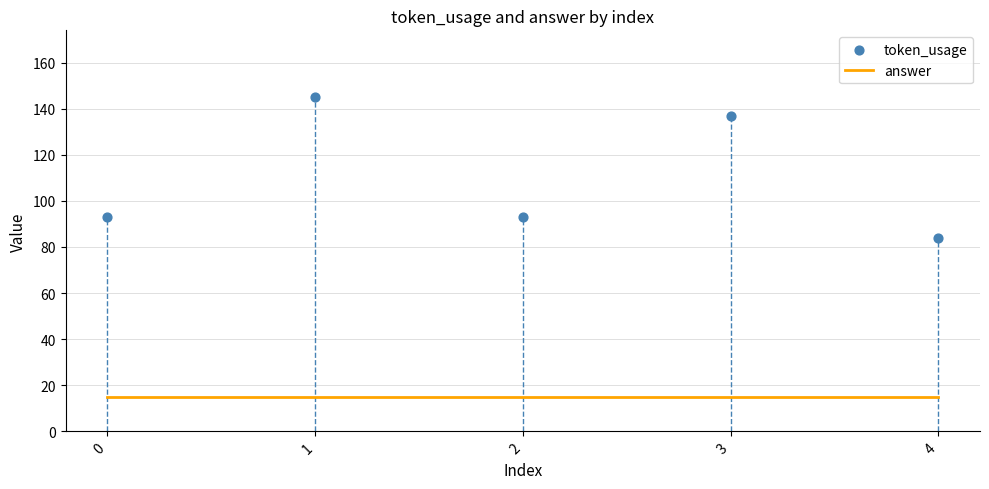

Which series has the widest spread of Y values?

token_usage